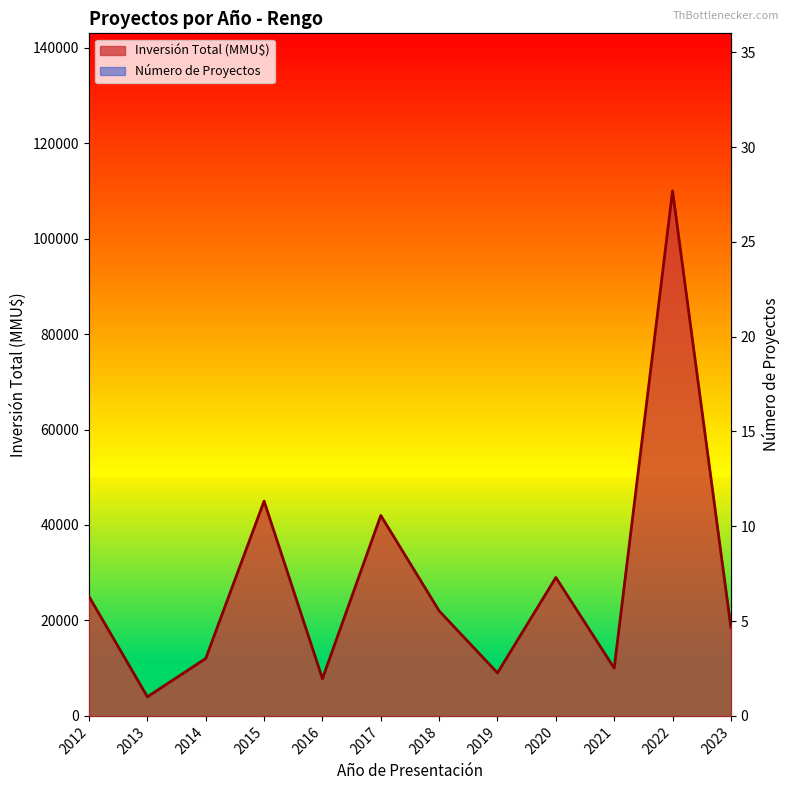

What is the difference between the second highest and second lowest values in the Inversión Total (MMU$) series?

37200